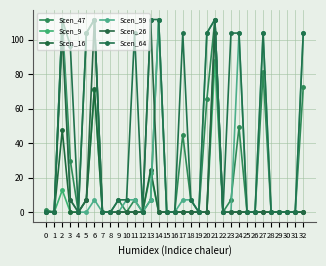

What is the difference between the maximum and minimum values in the Scen_59 series?

111.8